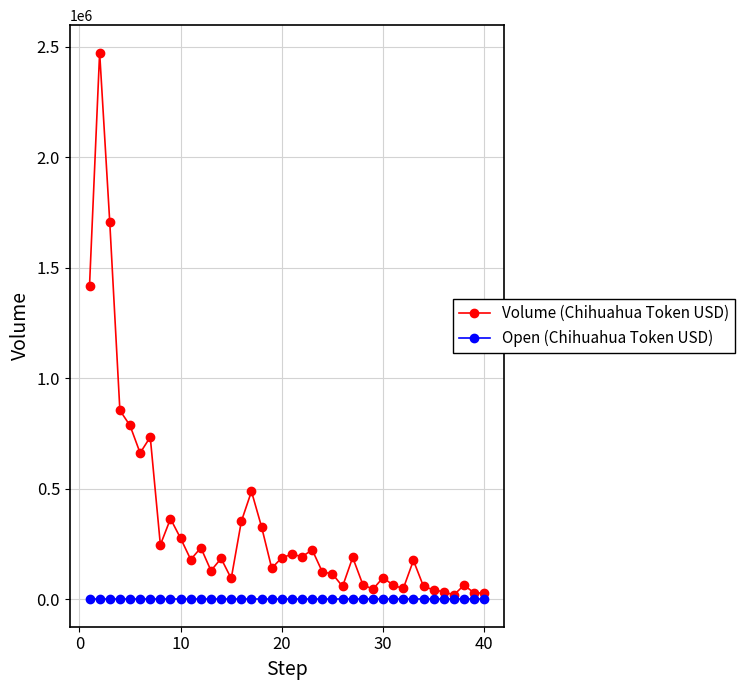

Which series has the largest total across all categories?

Volume (Chihuahua Token USD)